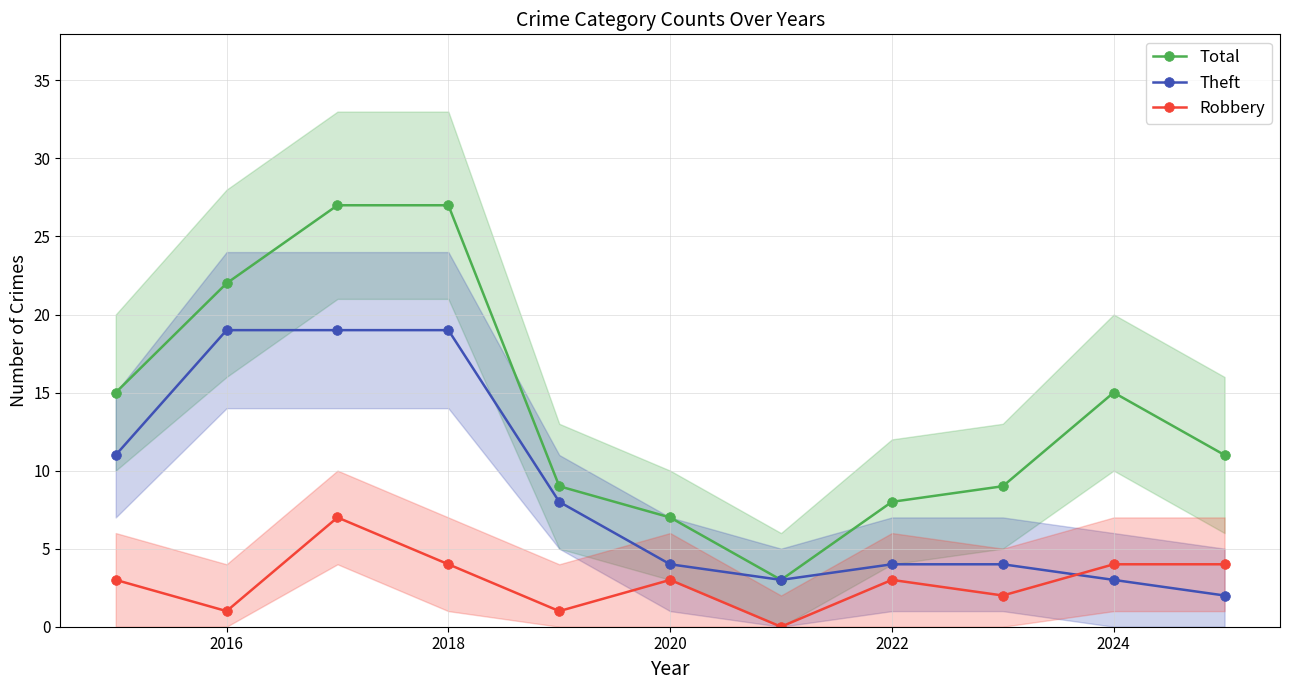

What is the maximum value for Robbery?

7